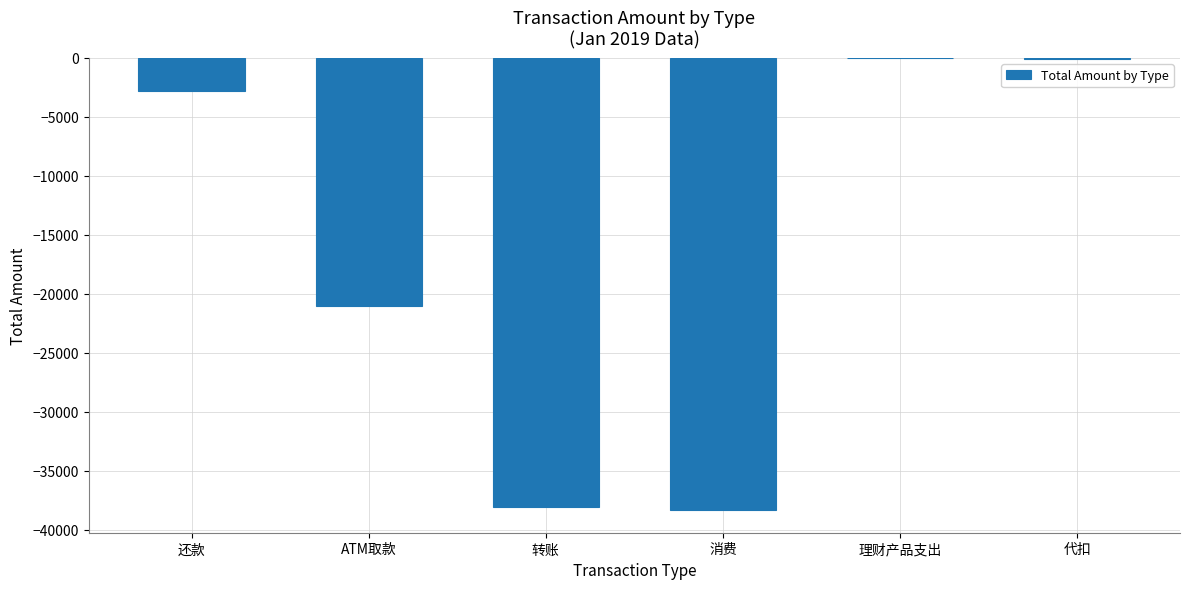

What is the sum of the values at 消费 and 转账?

-76388